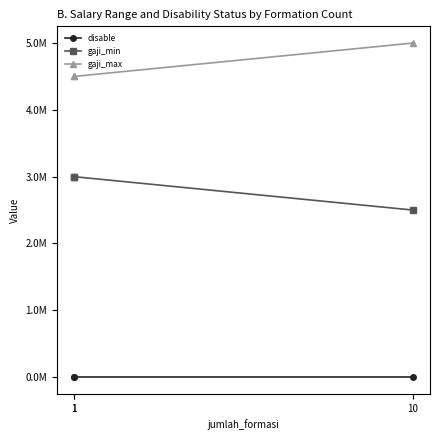

Which category has the lowest value across all series?

1